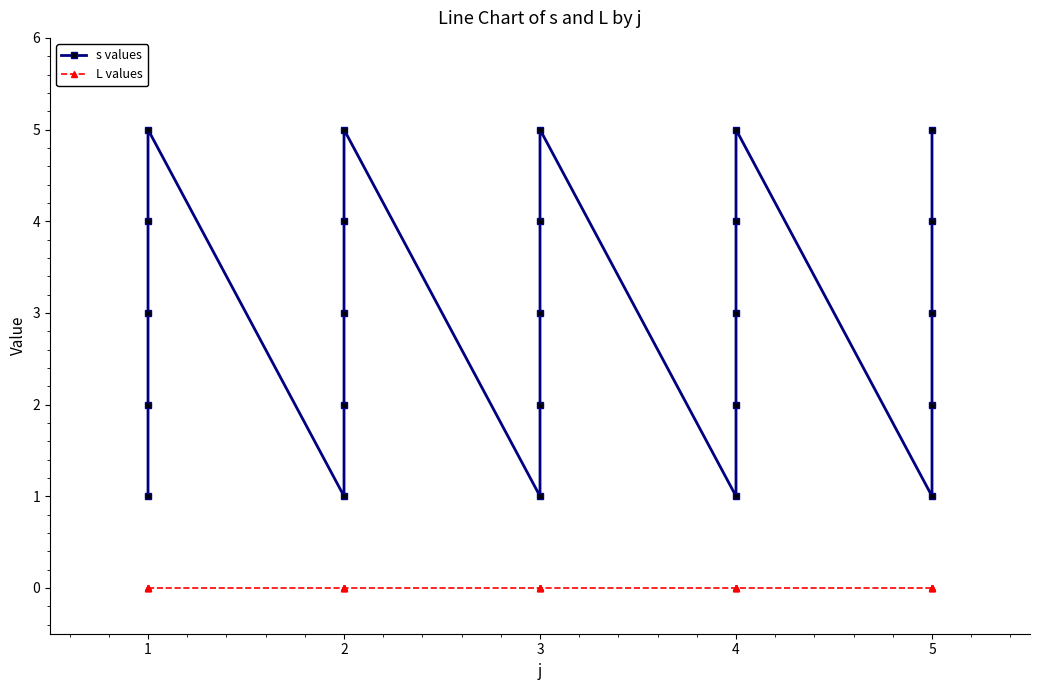

What is the value of the s values point at the 20th from the left?

5